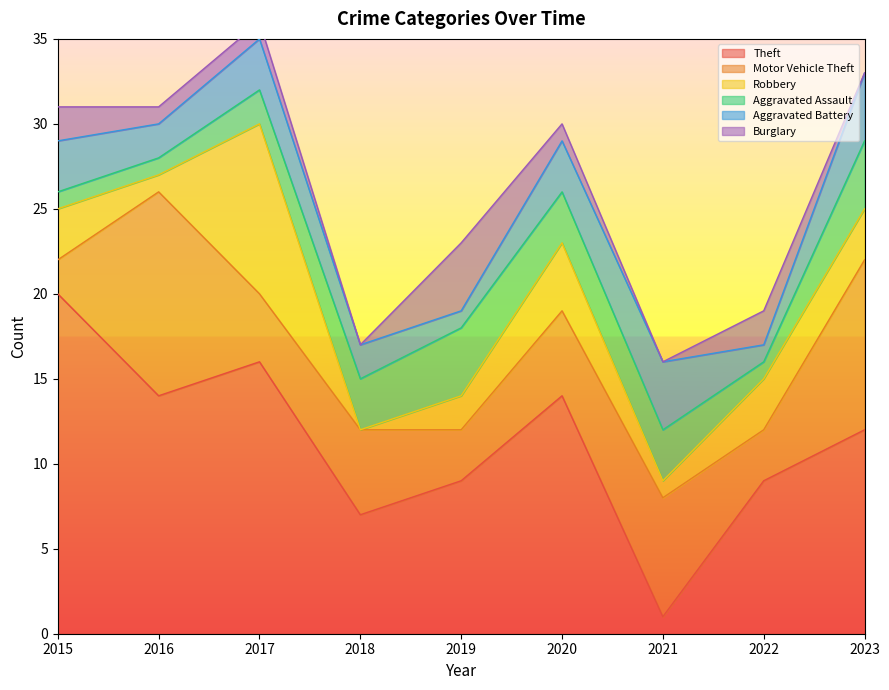

Reading left to right, list all the values displayed in this chart.

Theft: 2015=20	2016=14	2017=16	2018=7	2019=9	2020=14	2021=1	2022=9	2023=12
Motor Vehicle Theft: 2015=2	2016=12	2017=4	2018=5	2019=3	2020=5	2021=7	2022=3	2023=10
Robbery: 2015=3	2016=1	2017=10	2018=0	2019=2	2020=4	2021=1	2022=3	2023=3
Aggravated Assault: 2015=1	2016=1	2017=2	2018=3	2019=4	2020=3	2021=3	2022=1	2023=4
Aggravated Battery: 2015=3	2016=2	2017=3	2018=2	2019=1	2020=3	2021=4	2022=1	2023=4
Burglary: 2015=2	2016=1	2017=1	2018=0	2019=4	2020=1	2021=0	2022=2	2023=0